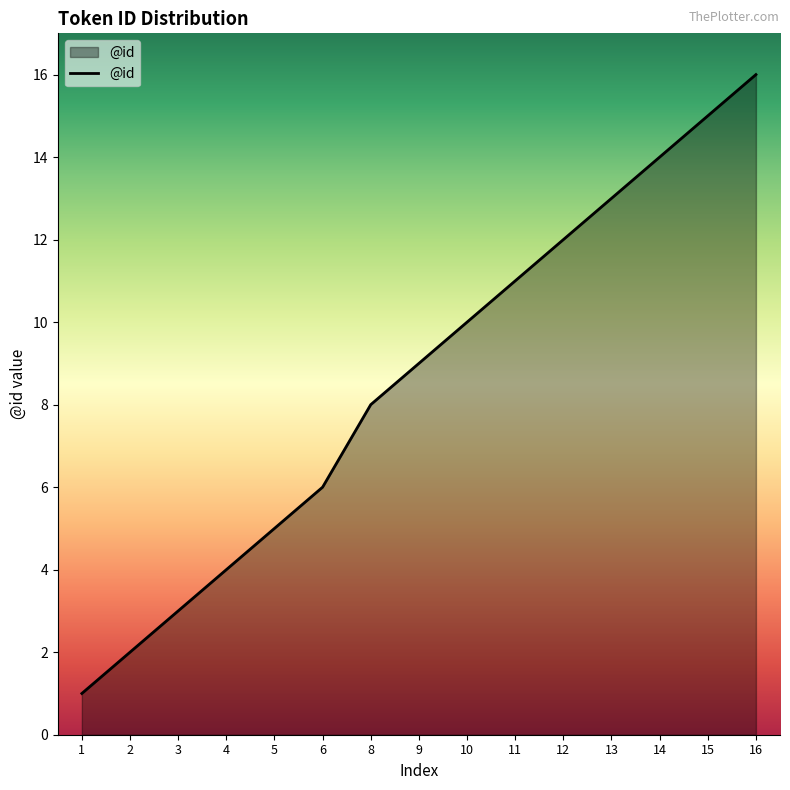

What is the change in value from 6 to 15?

+9